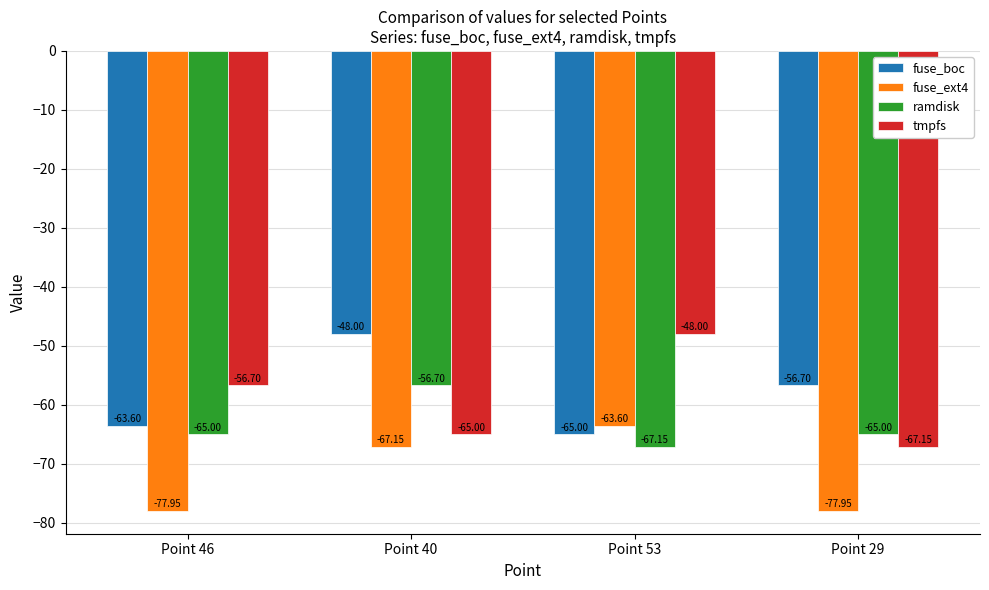

Is it true that tmpfs equals -17.9 at Point 40?

False